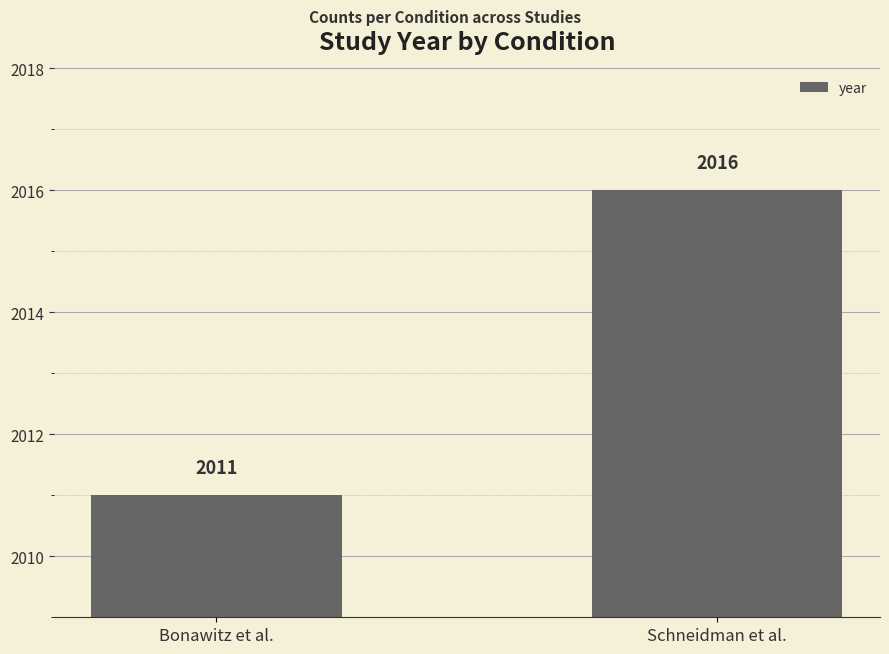

The value at Schneidman et al. is 2016. True or false?

True